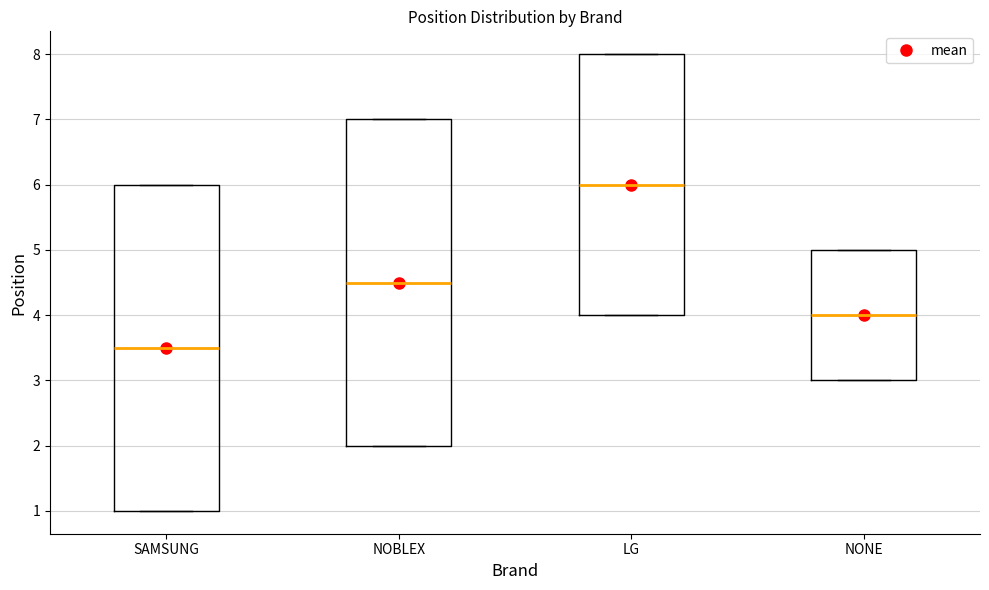

Reading left to right, transcribe this box plot: for each box, give where its median line is, the range the box spans, and where its two whiskers end, as read against the y-axis. The values are not printed on the chart, so give them approximately, as read against the axis.

SAMSUNG: median 3.5, box 1.0 to 6.0, whiskers 1.0 to 6.0
NOBLEX: median 4.5, box 2.0 to 7.0, whiskers 2.0 to 7.0
LG: median 6.0, box 4.0 to 8.0, whiskers 4.0 to 8.0
NONE: median 4.0, box 3.0 to 5.0, whiskers 3.0 to 5.0